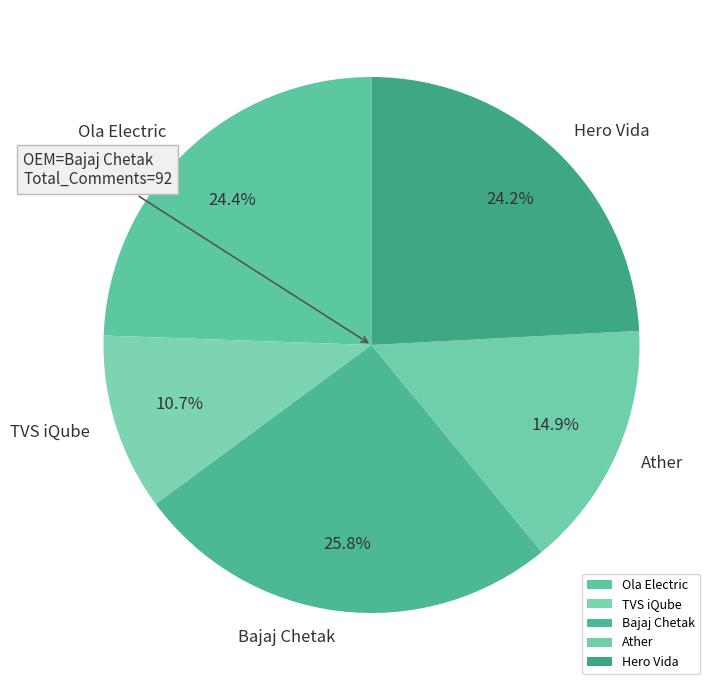

The Hero Vida slice represents 24% of the pie. True or false?

True